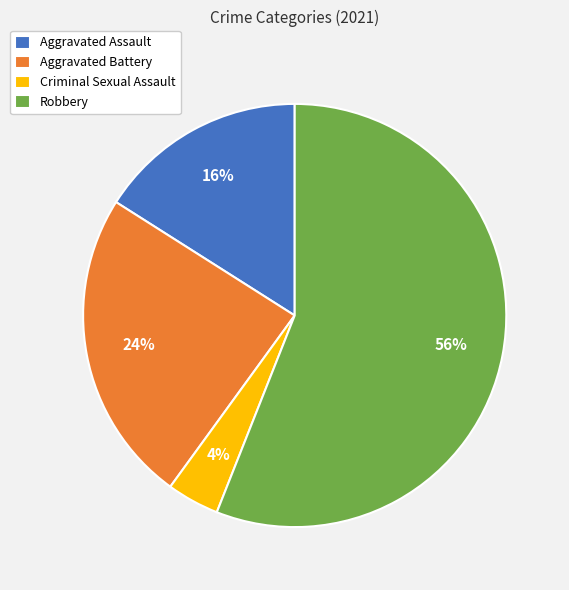

True or false: Robbery accounts for 49% of the total.

False